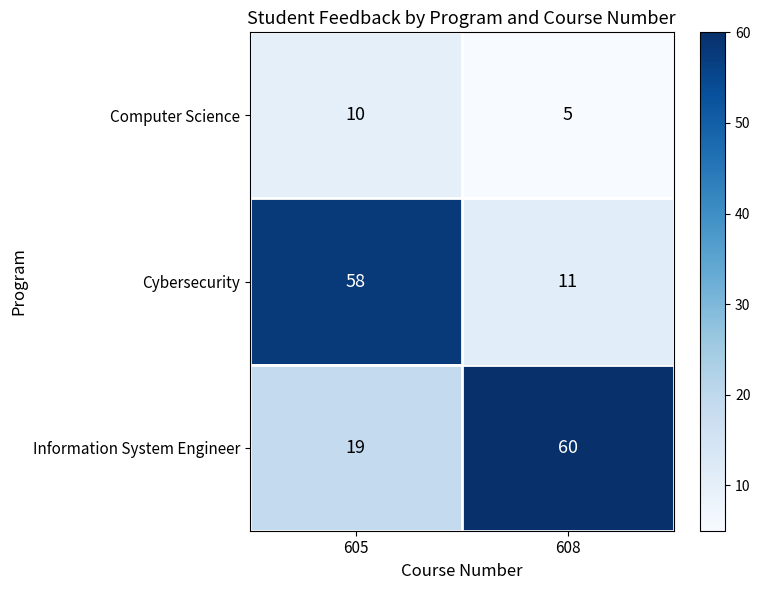

What is the sum of all Cybersecurity values?

69